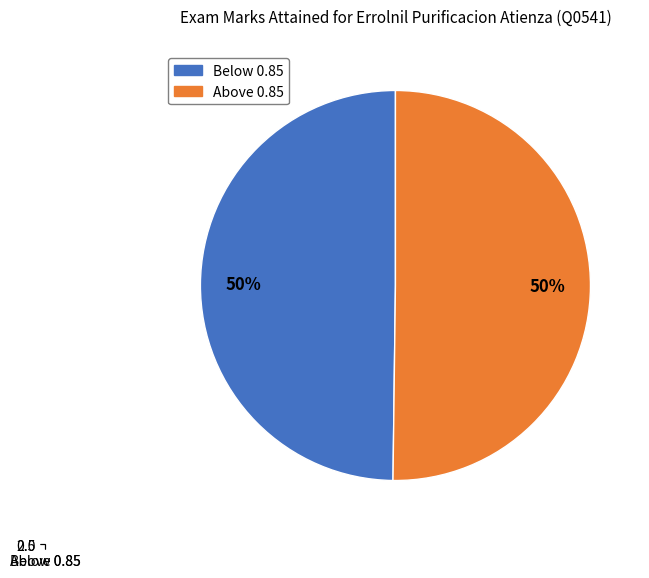

Rank the categories by value from highest to lowest.

Above 0.85, Below 0.85